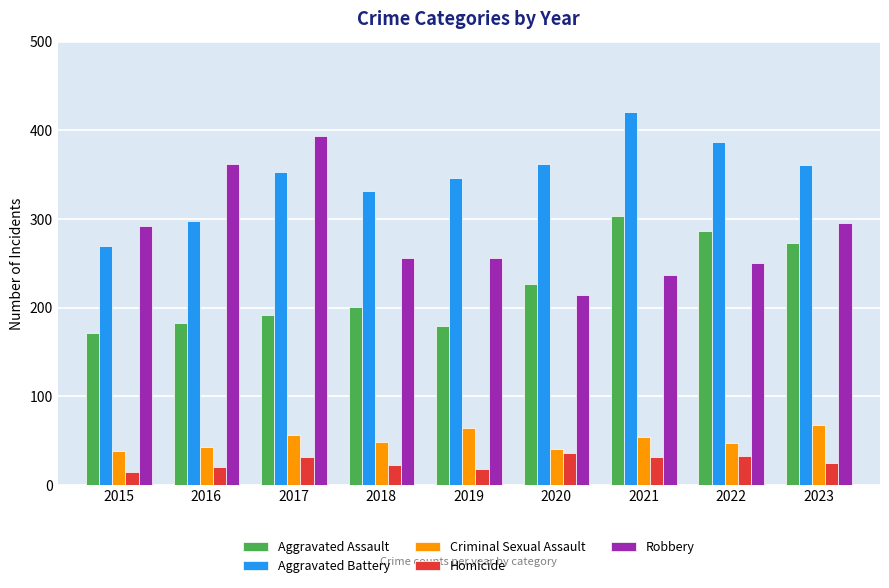

What is the value of the Homicide bar at the 7th from the left?

32